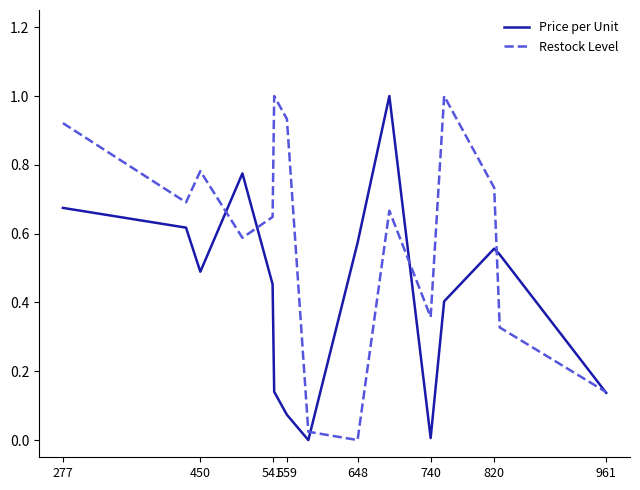

Rank the series by their average value, from highest to lowest.

Restock Level, Price per Unit